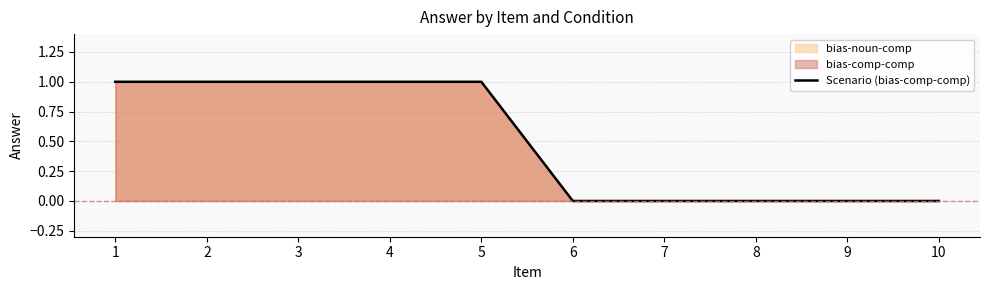

What is the difference between the maximum and second lowest values?

1